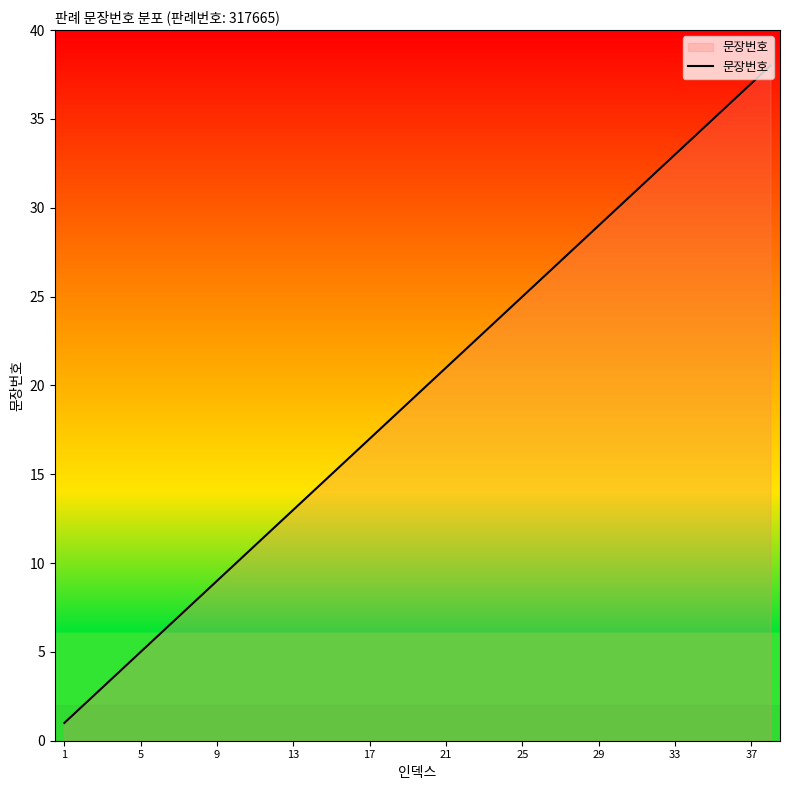

What is the maximum value shown in the chart?

38